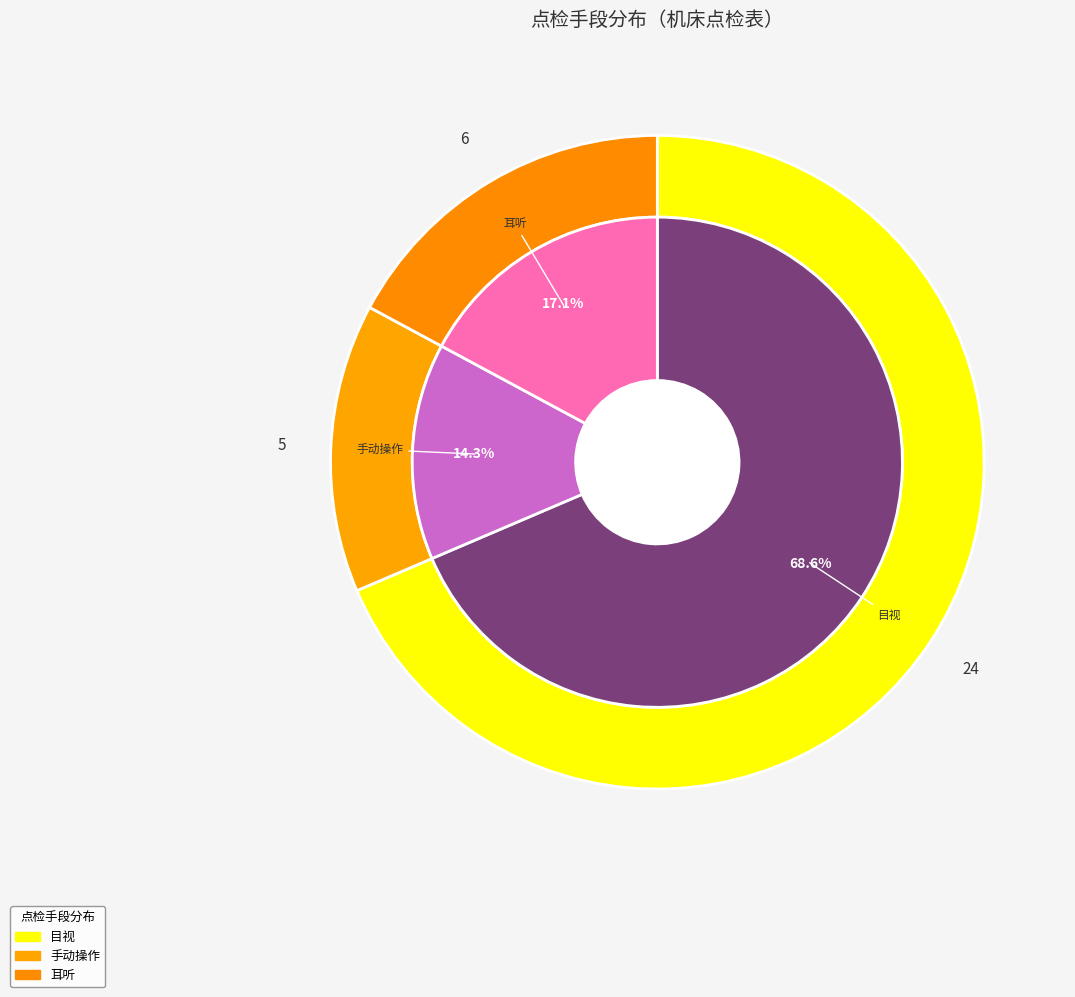

What is the smallest slice in the pie chart?

手动操作